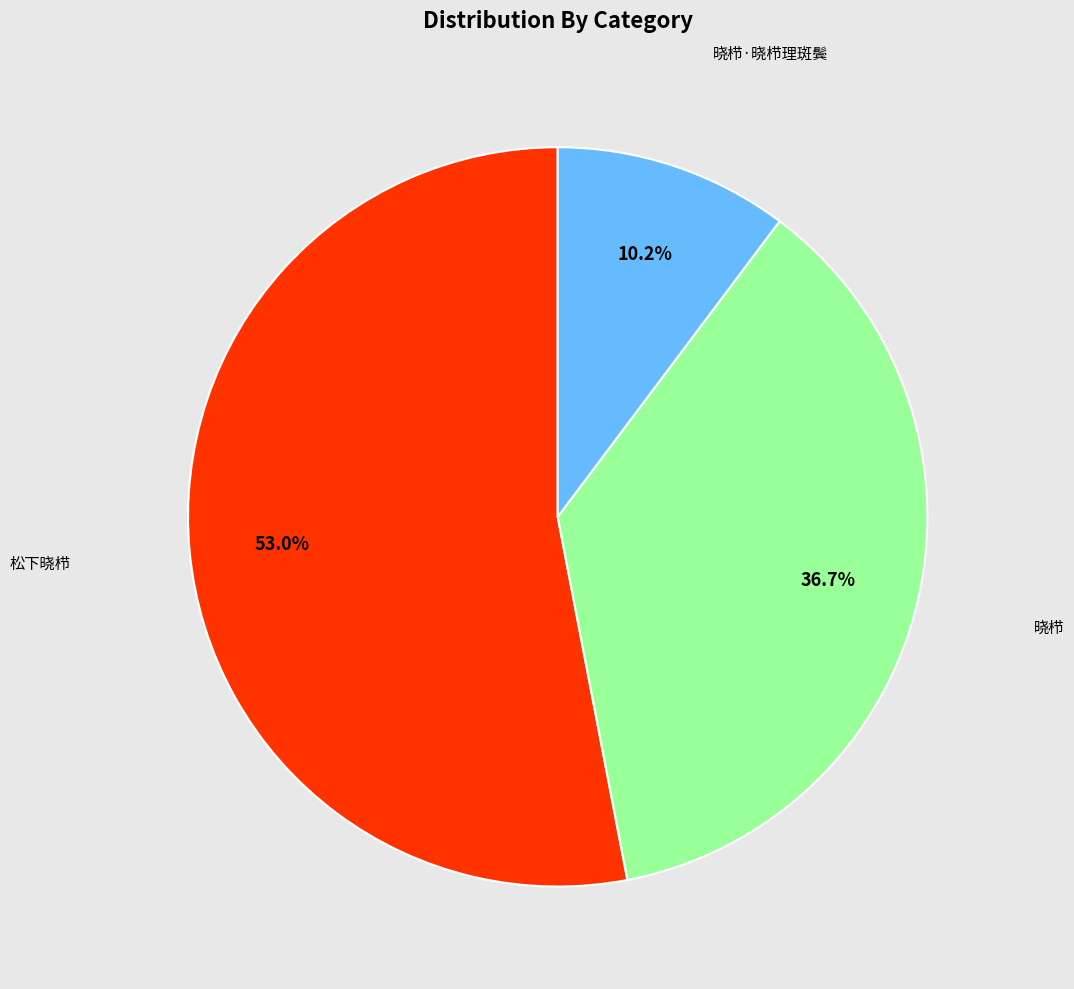

Does any single category account for the majority?

Yes